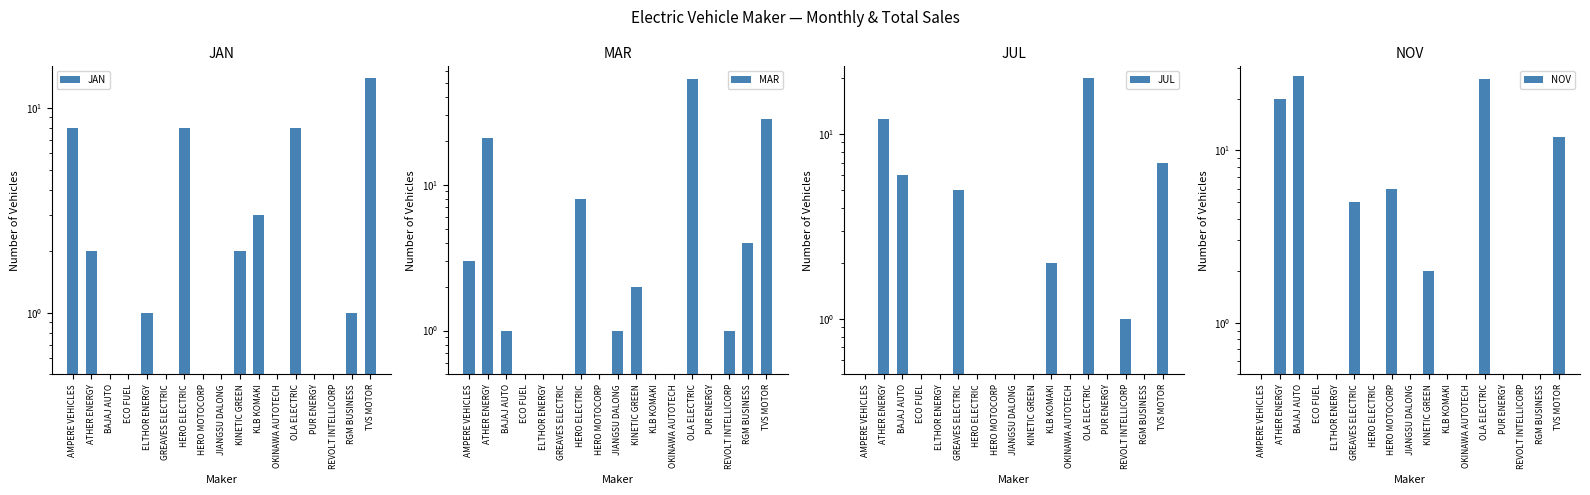

At which label does JAN first exceed 1?

AMPERE VEHICLES